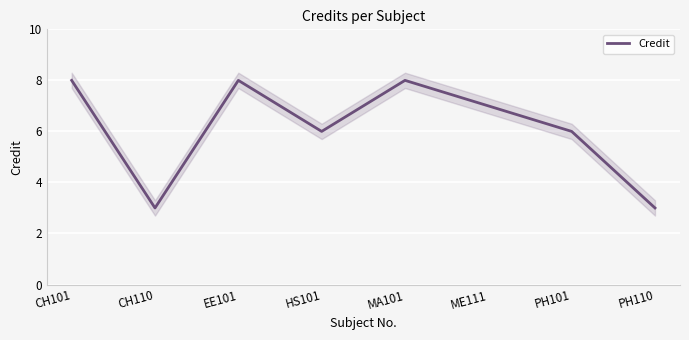

List the labels in order of value, largest first.

CH101, EE101, MA101, ME111, HS101, PH101, CH110, PH110